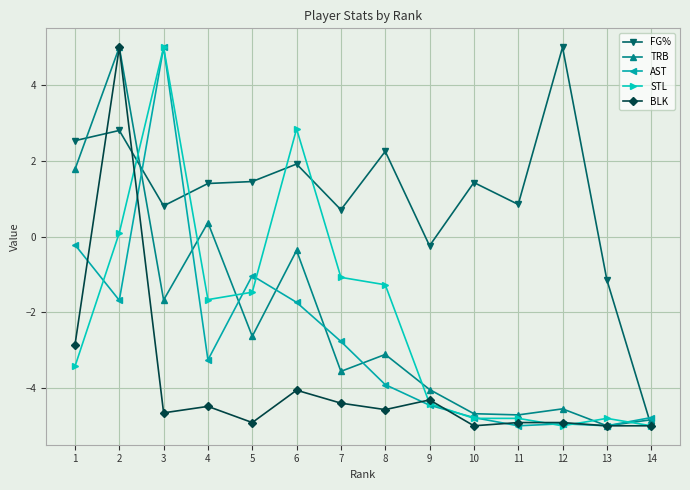

What is the minimum value shown in the chart?

-5.0